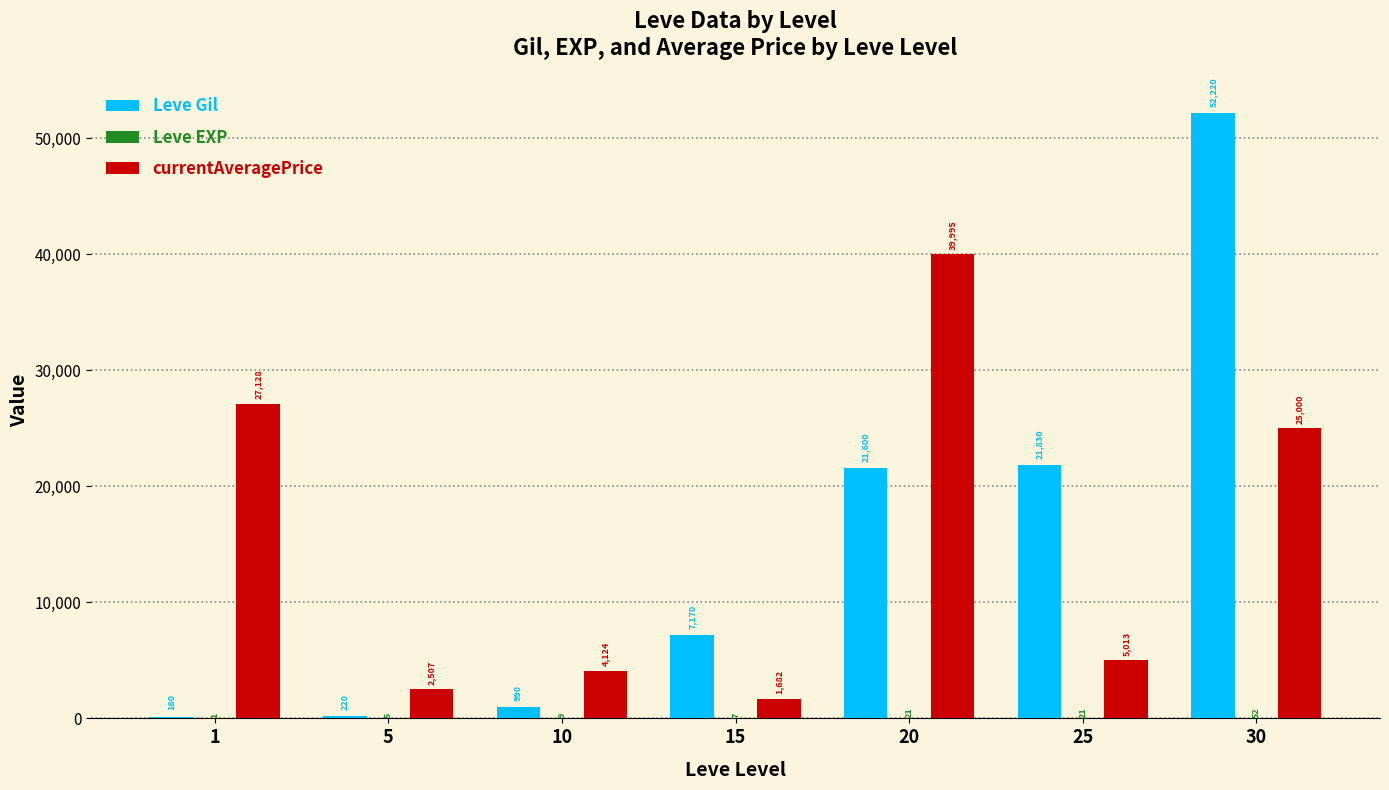

Where is Leve Gil nearest to the value 26190?

25